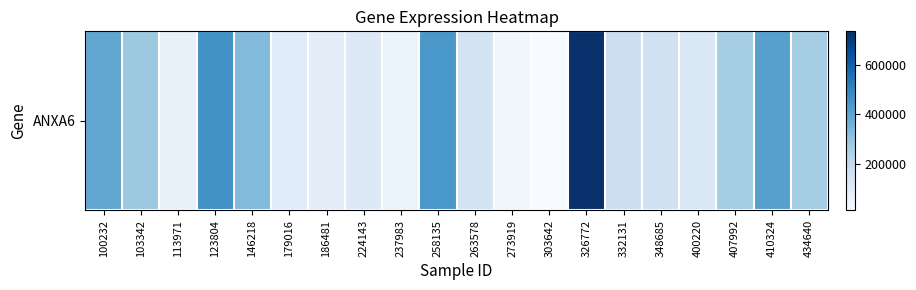

Rank the categories by value from lowest to highest.

303642, 273919, 237983, 113971, 186481, 179016, 224143, 400220, 263578, 348685, 332131, 434640, 407992, 103342, 146218, 100232, 410324, 258135, 123804, 326772